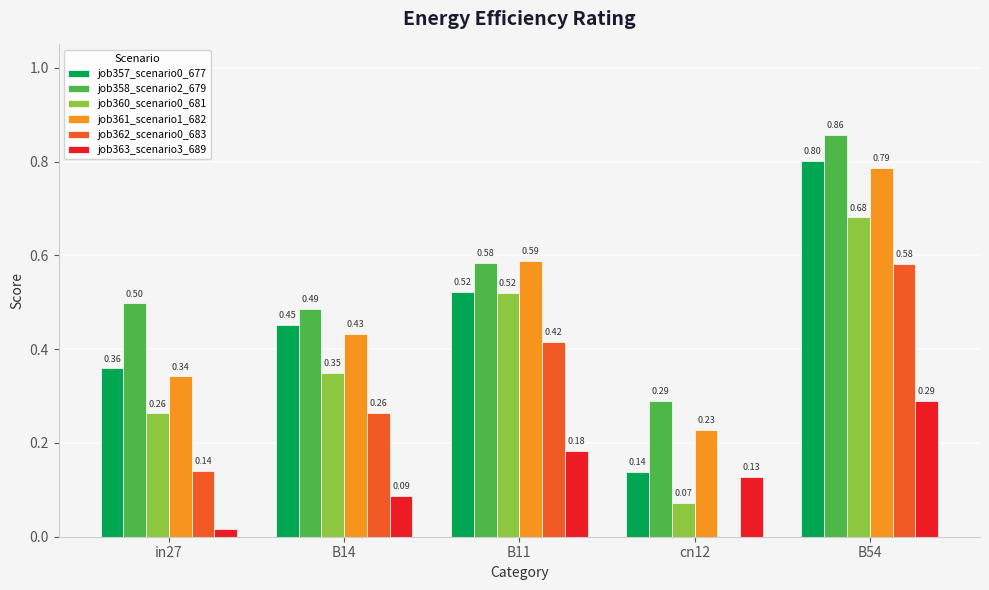

Where is job362_scenario0_683 nearest to the value 0?

cn12